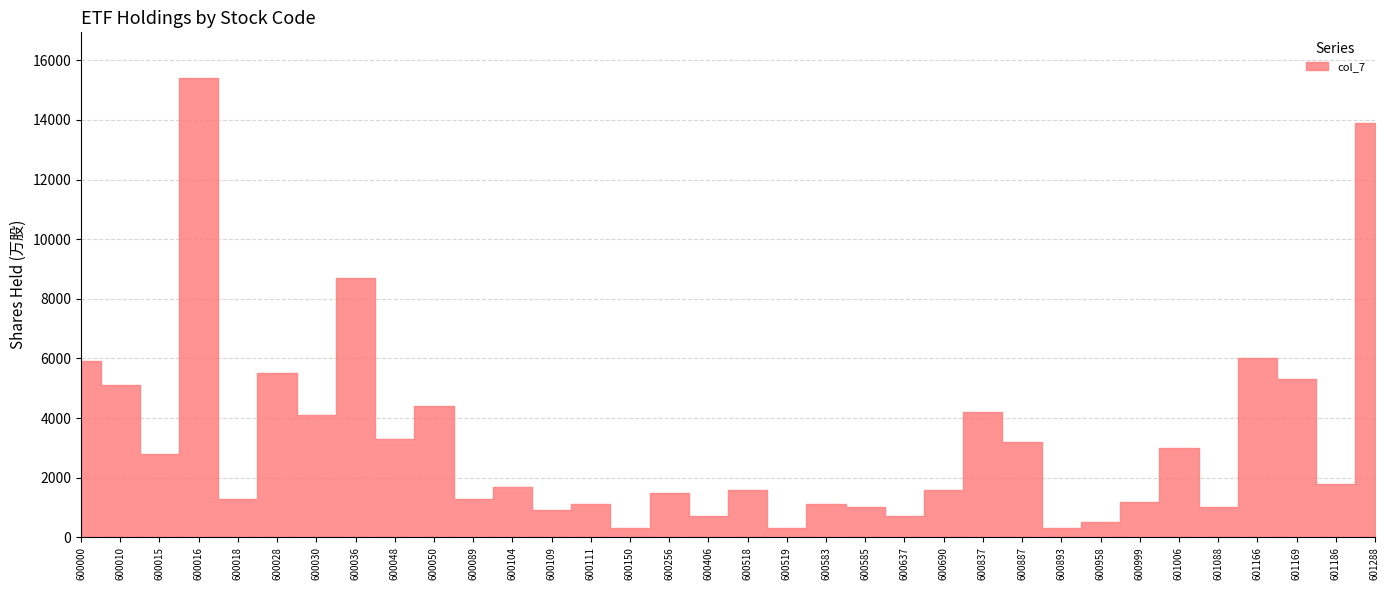

How many lines are shown in the chart?

1